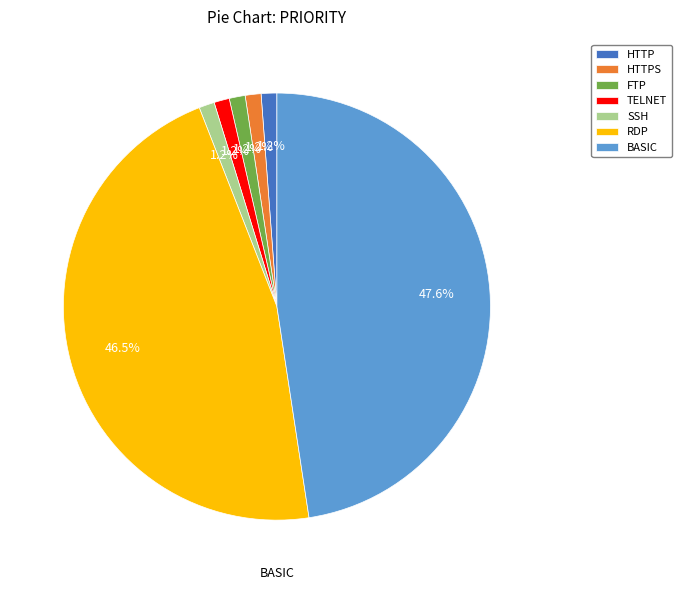

Which has a higher value, RDP or SSH?

RDP